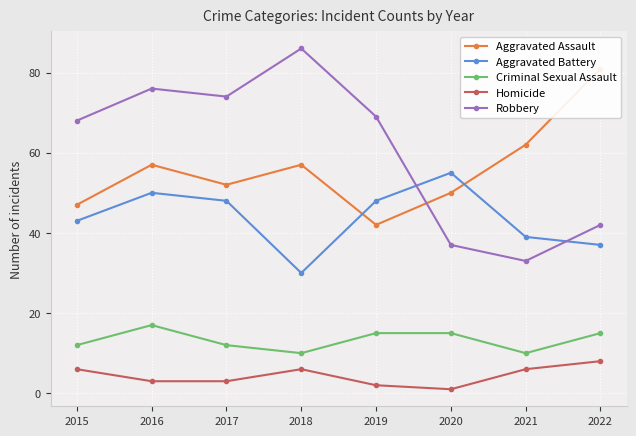

At which category is the sum across all series the highest?

2016